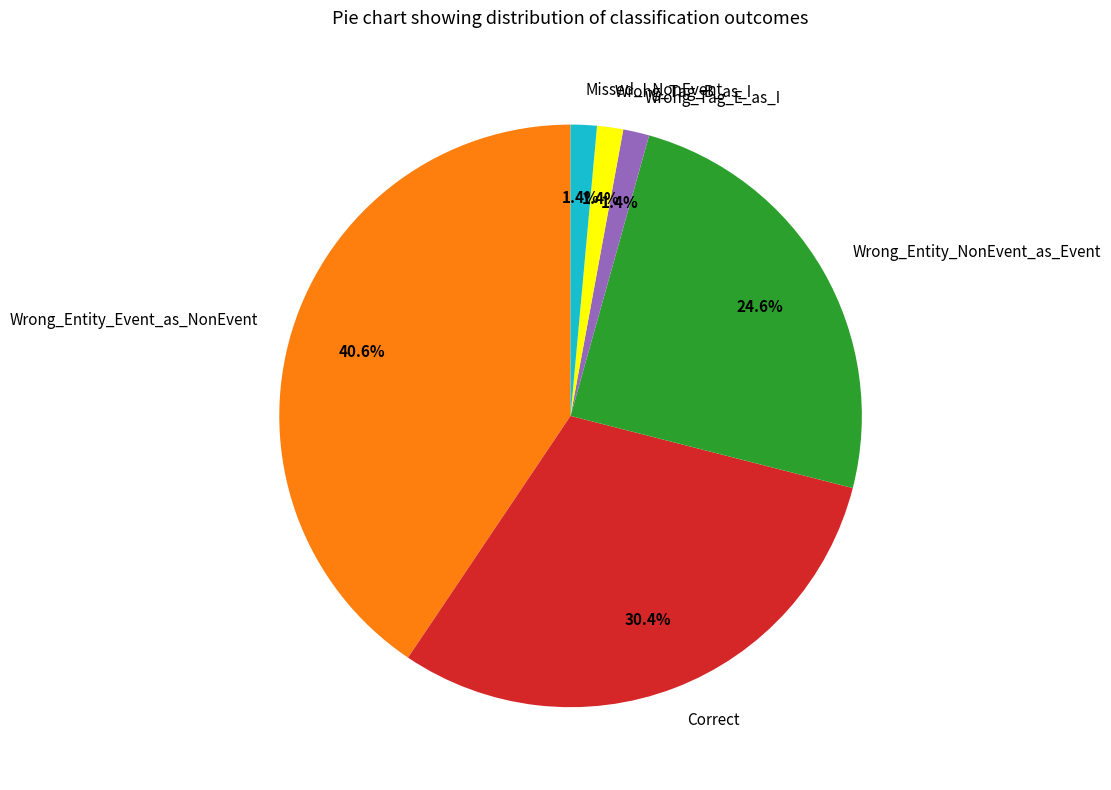

How much of the chart is everything except Wrong_Tag_B_as_I?

98.6%